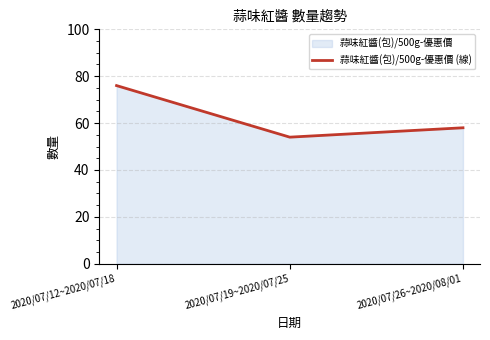

The value at 2020/07/26~2020/08/01 is 23. True or false?

False